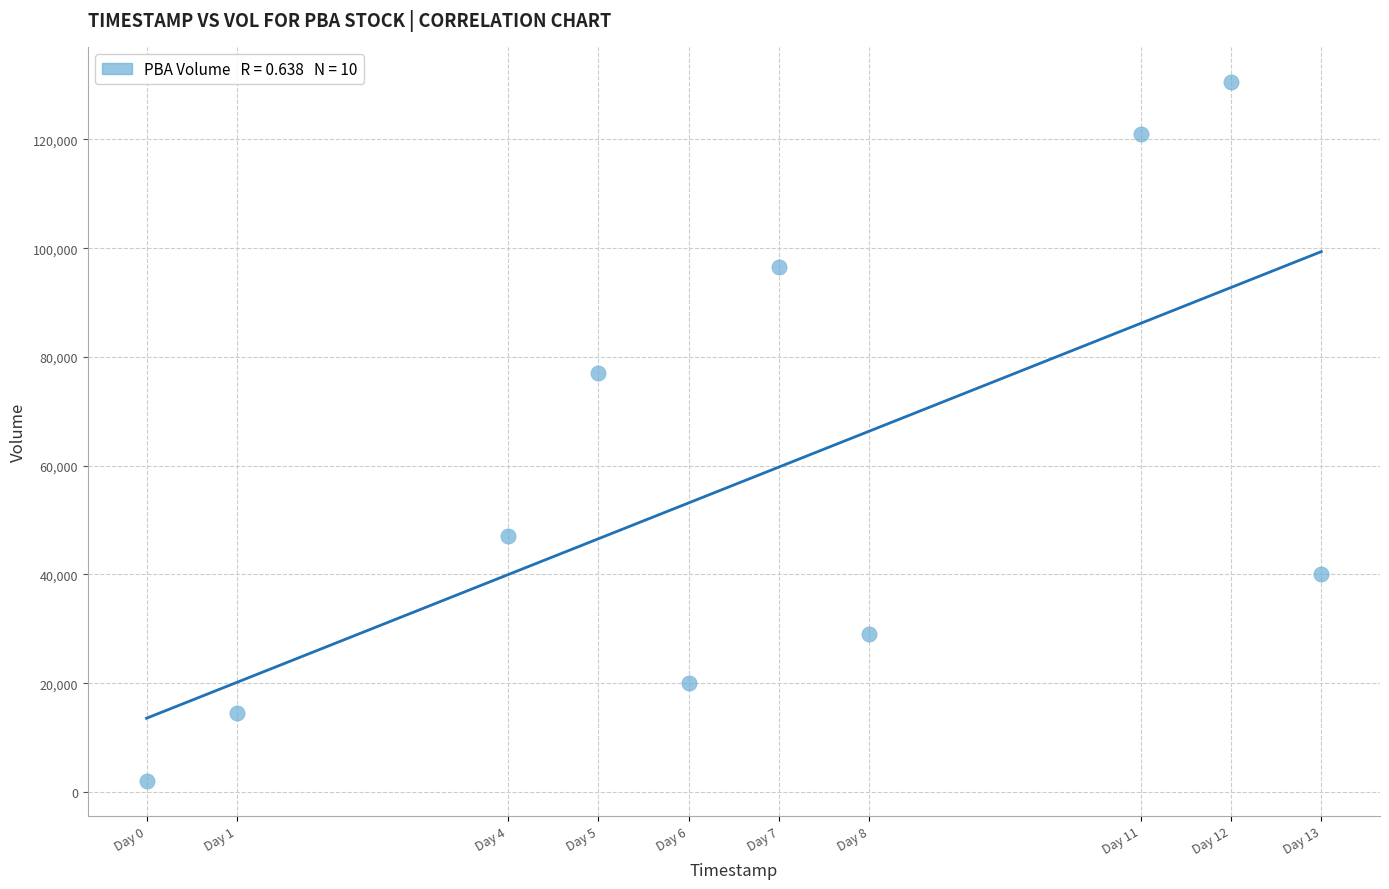

What is the average X value?

7